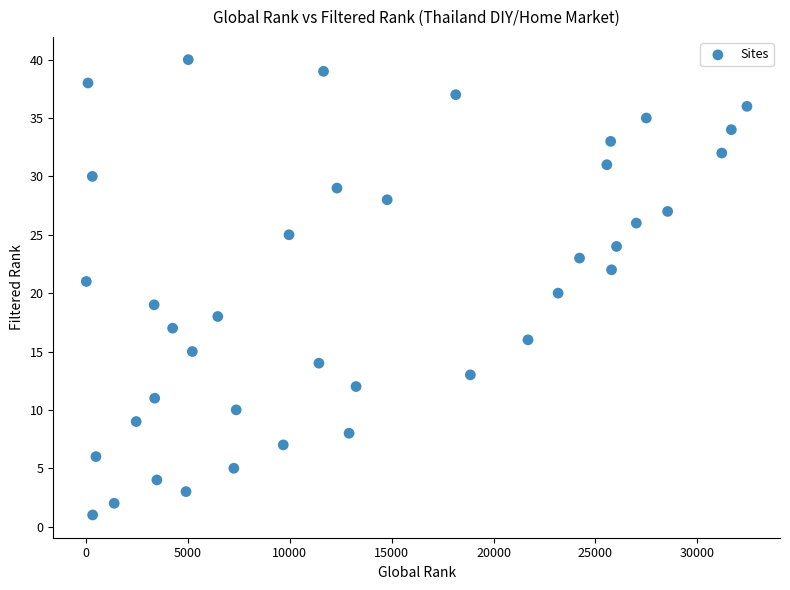

What is the range of X values (max minus min)?

32417